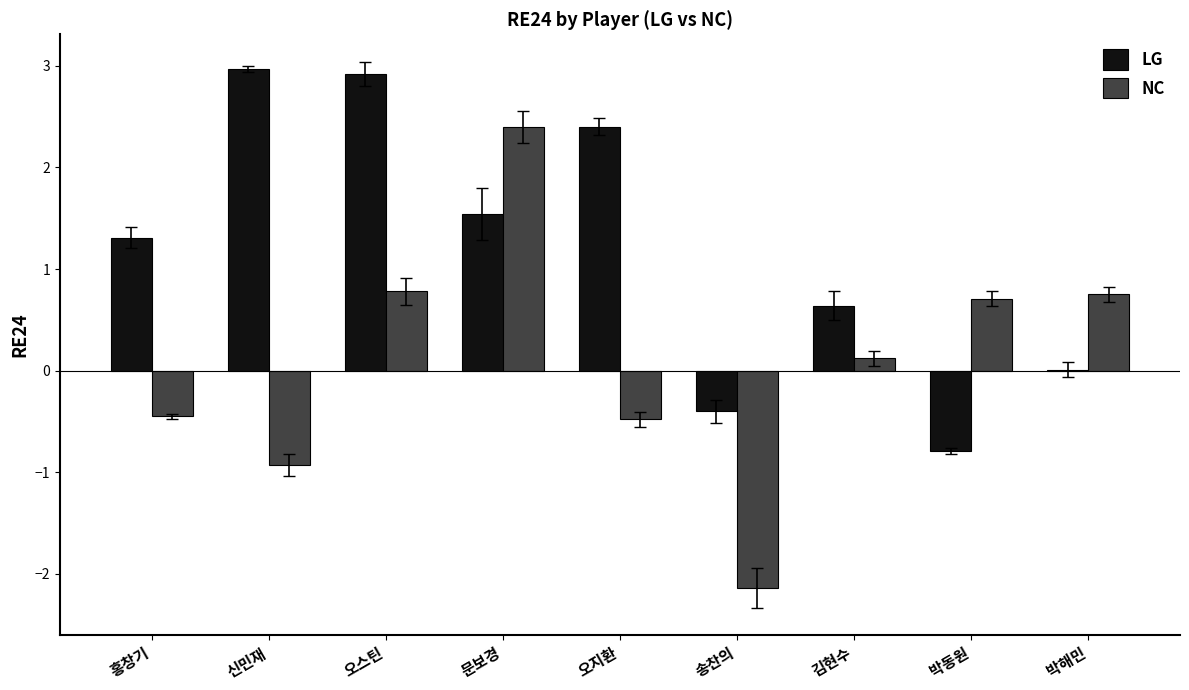

At which category is the sum across all series the highest?

문보경